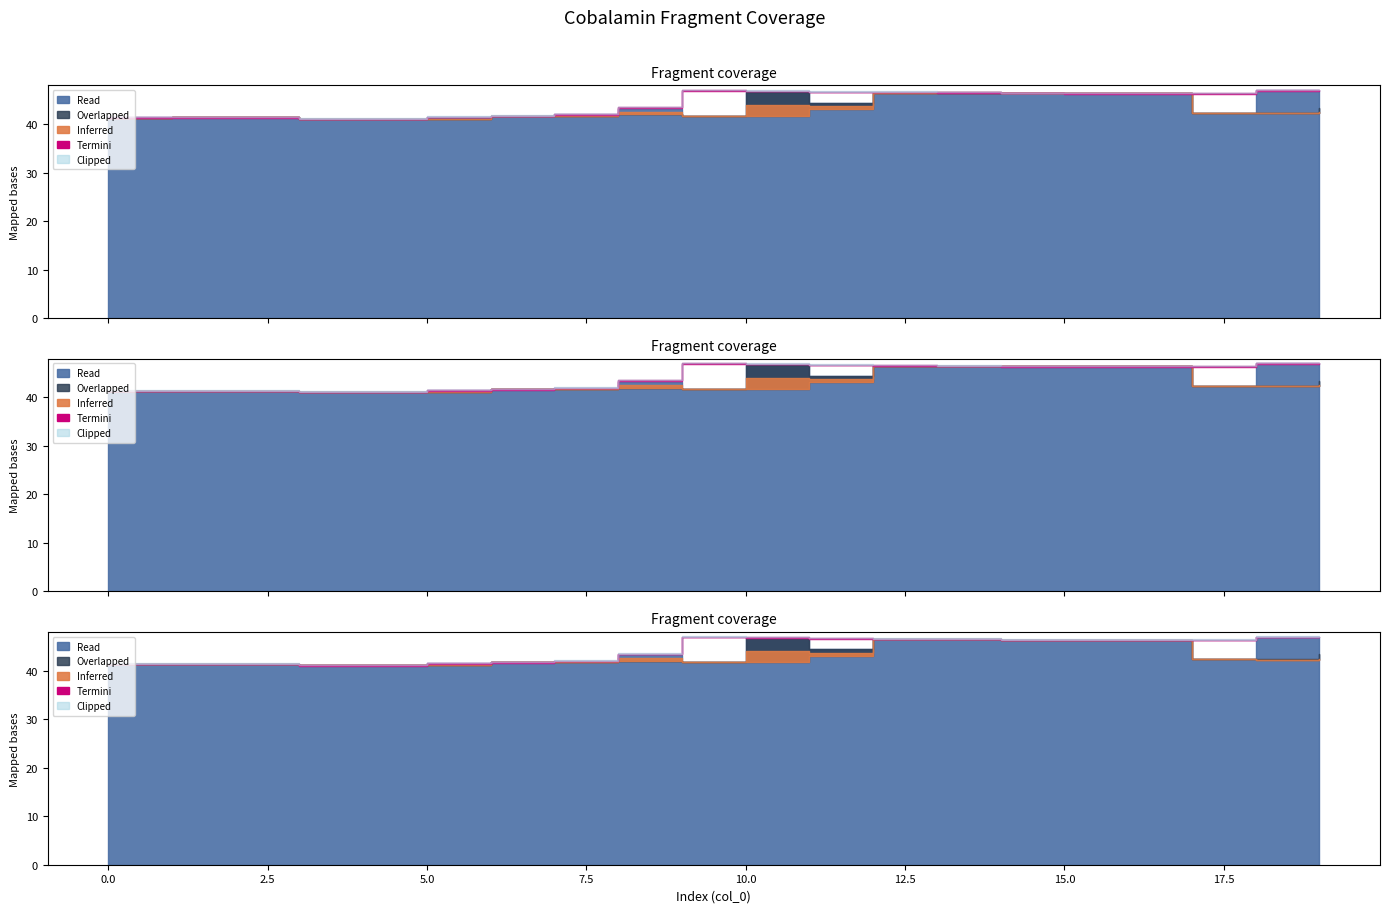

What is the value of the low point at the 2nd from the left?

41.4